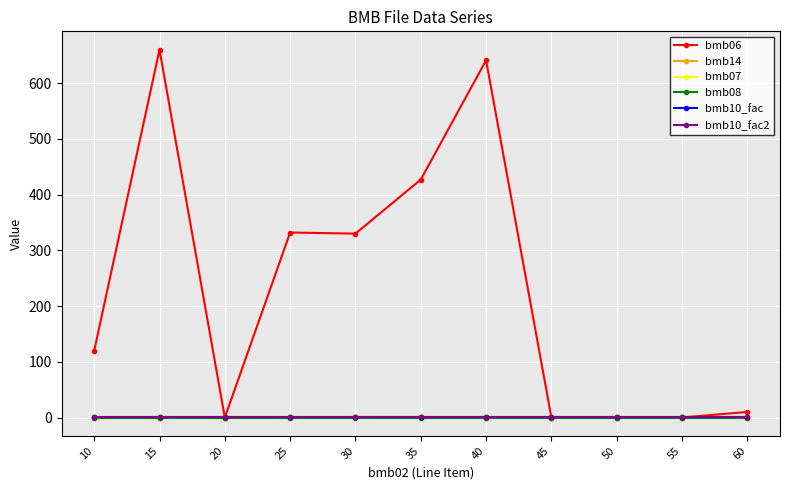

Does the chart have visible grid lines?

Yes